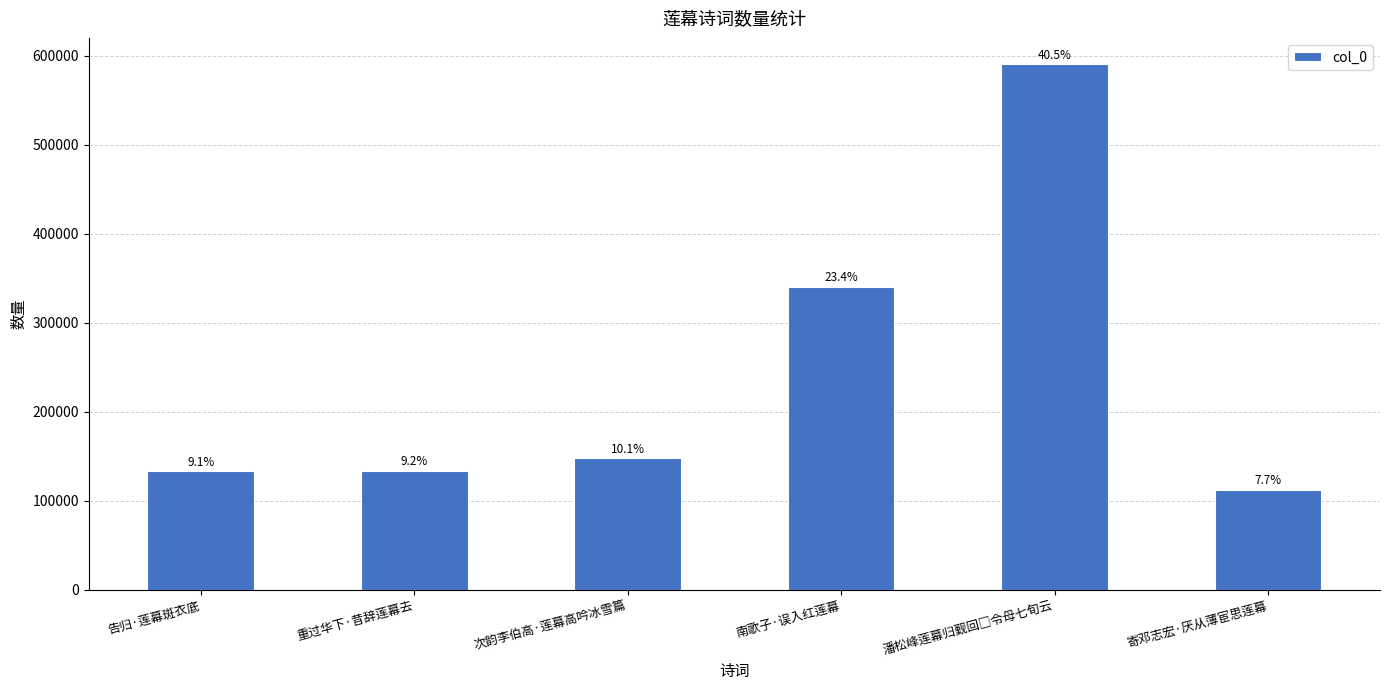

What is the greatest value displayed?

590507